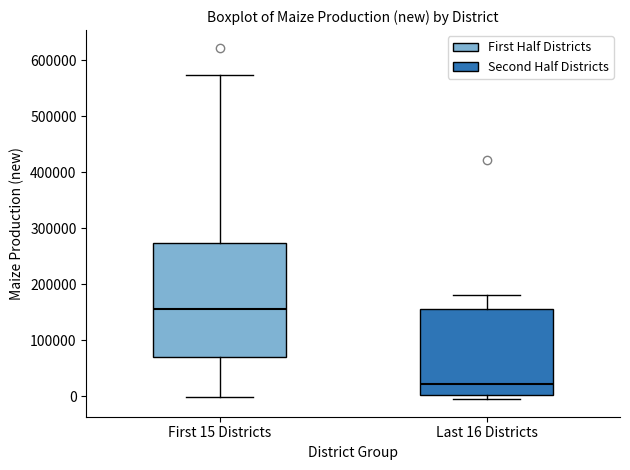

Reading left to right, transcribe this box plot: for each box, give where its median line is, the range the box spans, and where its two whiskers end, as read against the y-axis. The values are not printed on the chart, so give them approximately, as read against the axis.

First 15 Districts: median 160000, box 70000 to 270000, whiskers 0 to 570000
Last 16 Districts: median 20000, box 0 to 160000, whiskers -10000 to 180000